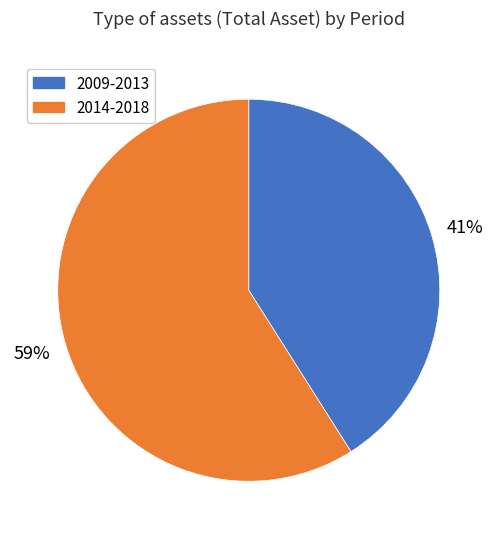

Is the sum of 2009-2013 and 2014-2018 greater than half?

Yes